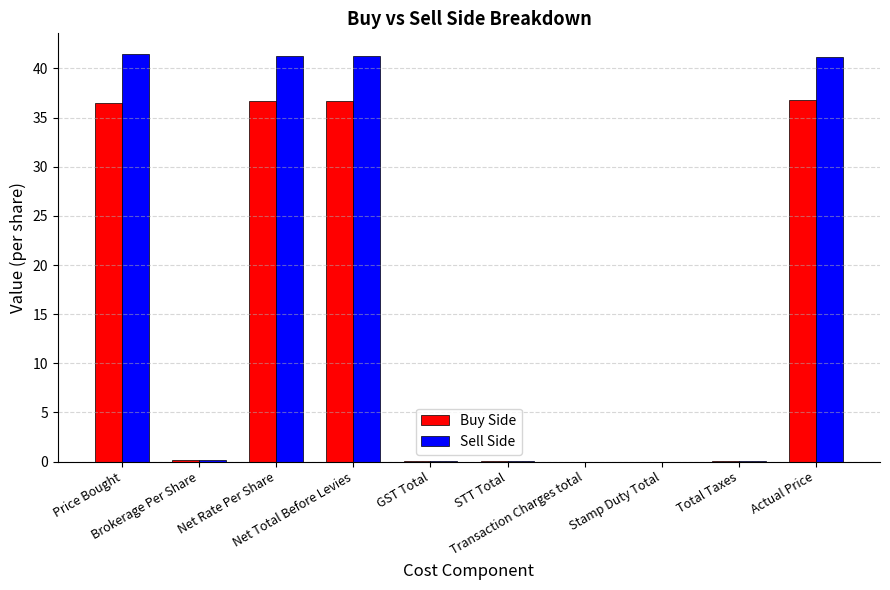

Which series changed the most between Net Total Before Levies and Stamp Duty Total?

Sell Side